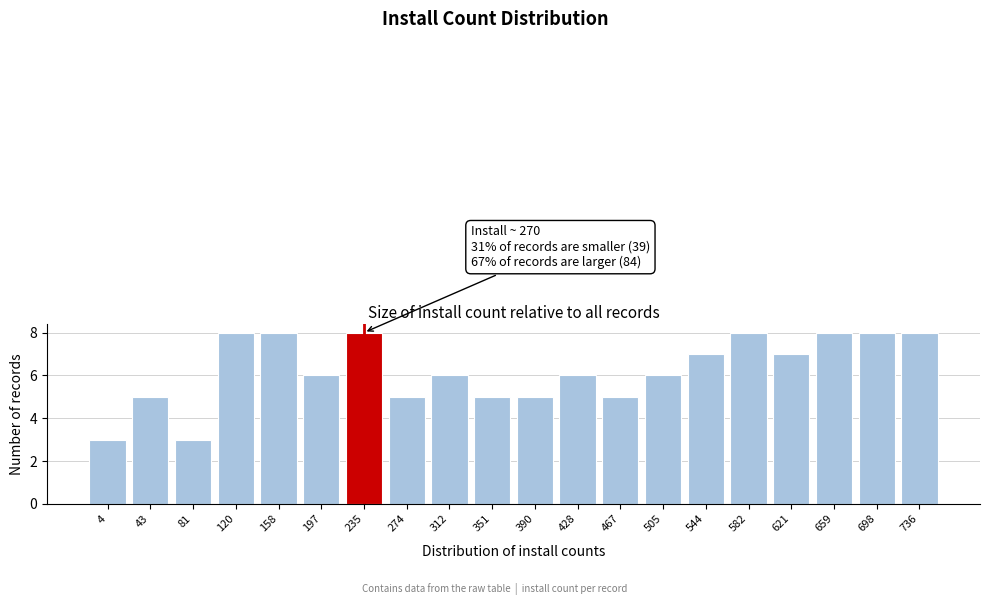

Reading left to right, list all the values displayed in this chart.

3	5	3	8	8	6	8	5	6	5	5	6	5	6	7	8	7	8	8	8